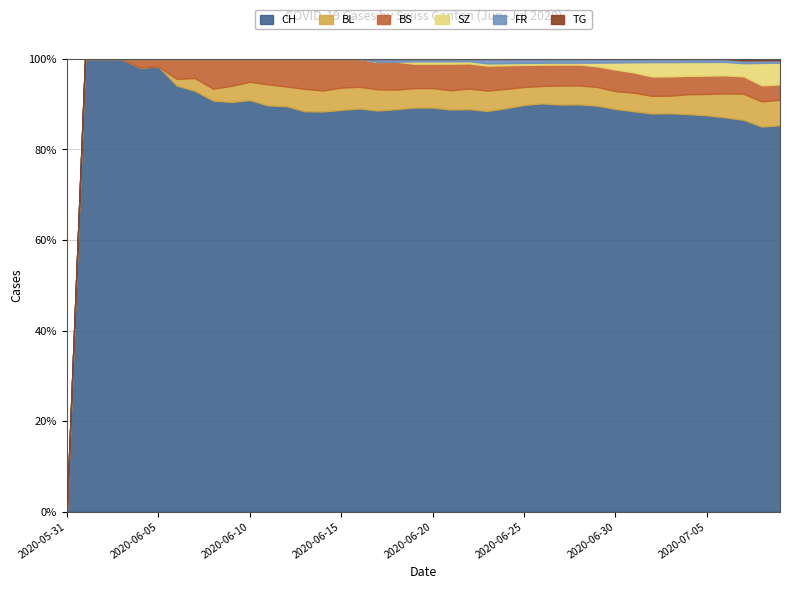

What is the highest value of the CH series?

100.0